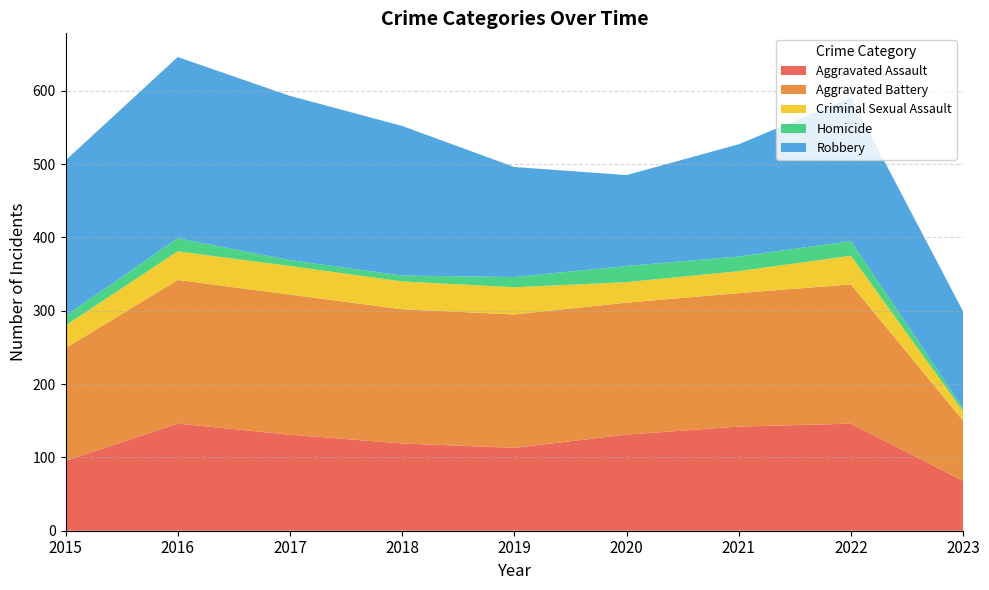

Reading left to right, extract all data points from this chart.

Aggravated Assault: 95	146	131	119	113	131	142	146	68
Aggravated Battery: 154	196	191	183	182	180	182	190	82
Criminal Sexual Assault: 31	39	39	38	37	28	30	39	13
Homicide: 13	18	8	8	14	22	20	20	4
Robbery: 212	247	224	204	150	124	153	196	132